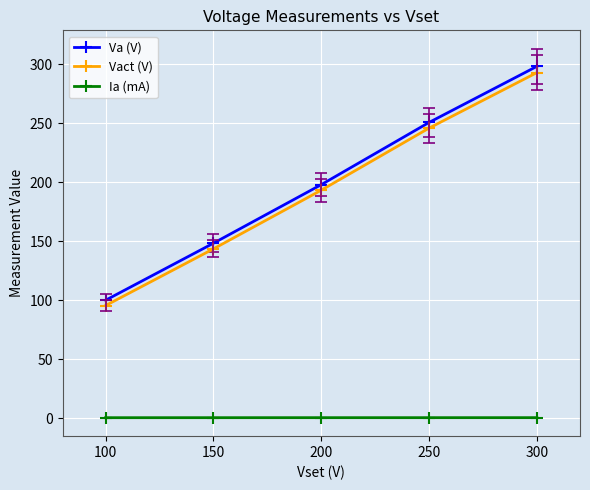

What is the value of the Va (V) point at the 3rd from the left?

197.8